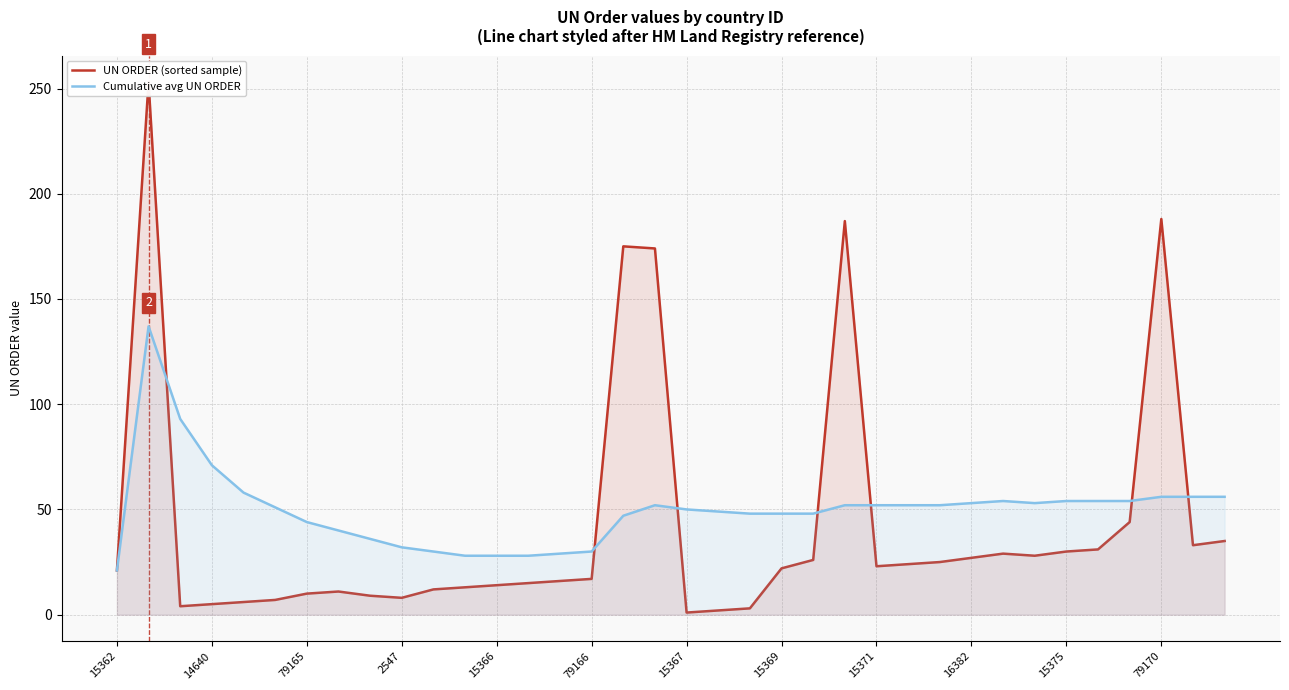

At which label is Cumulative avg UN ORDER closest to 79?

14640